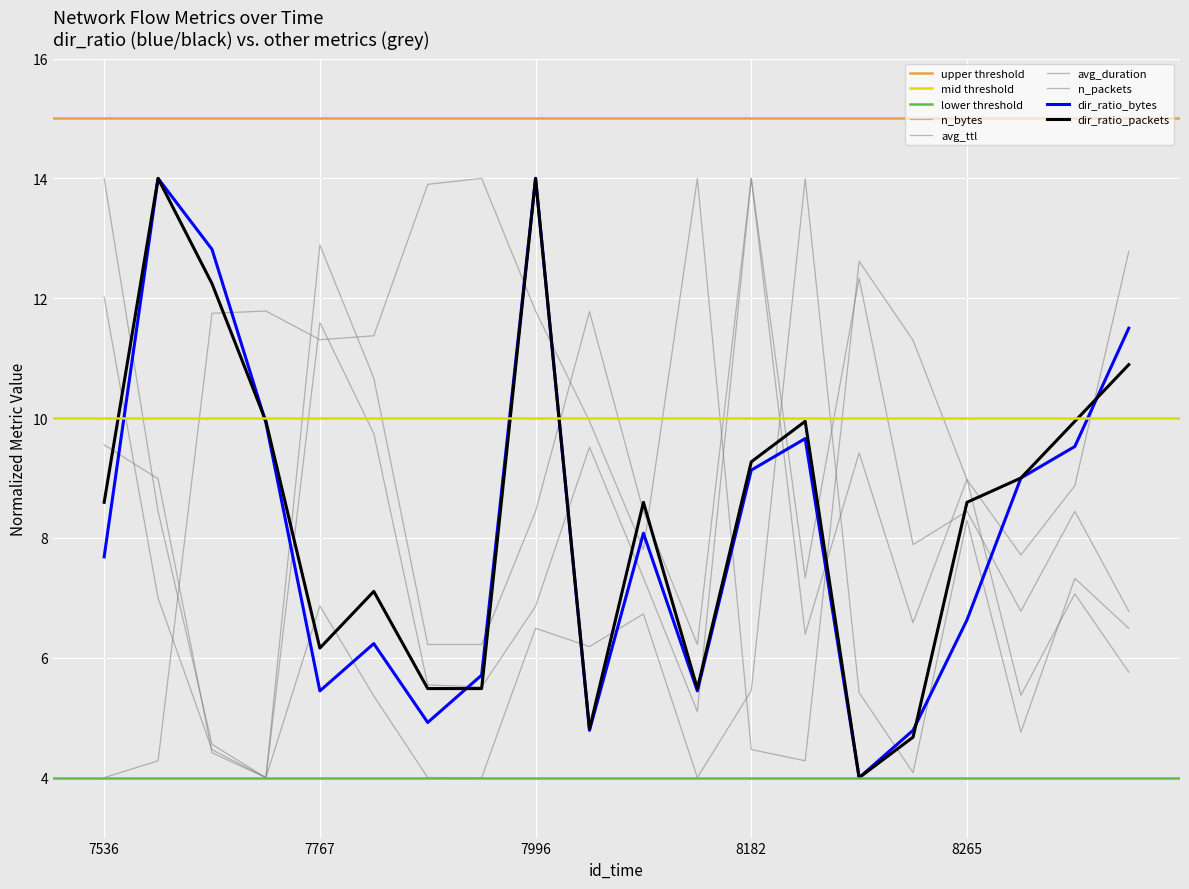

What is the difference between the highest and lowest values at 8162?

10.0